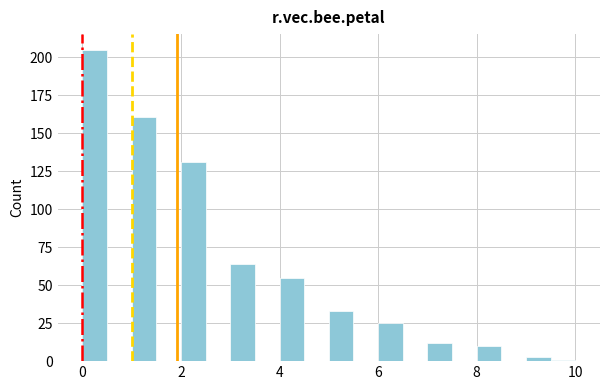

Read against the x-axis, roughly where is the centre of the tallest bar?

0.2